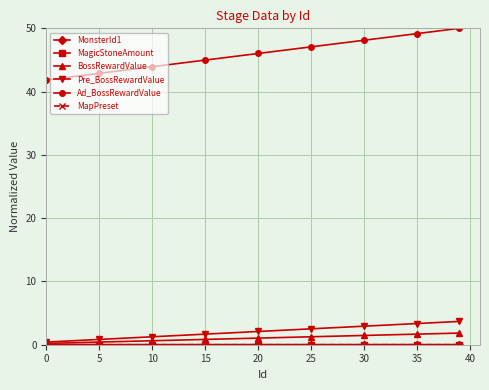

How many lines are shown in the chart?

6